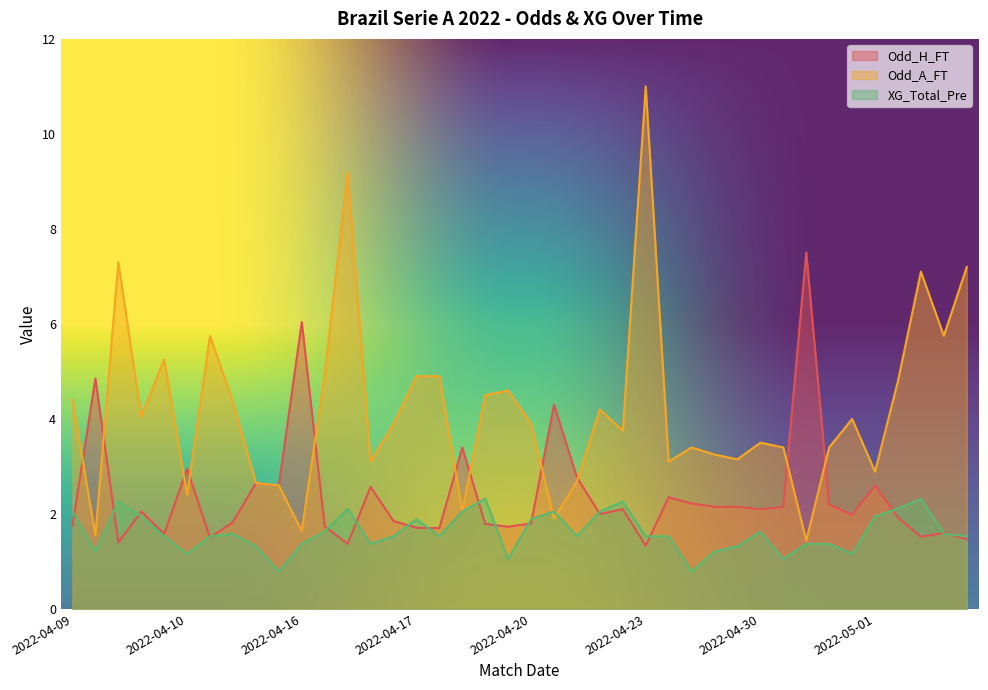

What is the lowest value of the Odd_H_FT series?

1.3